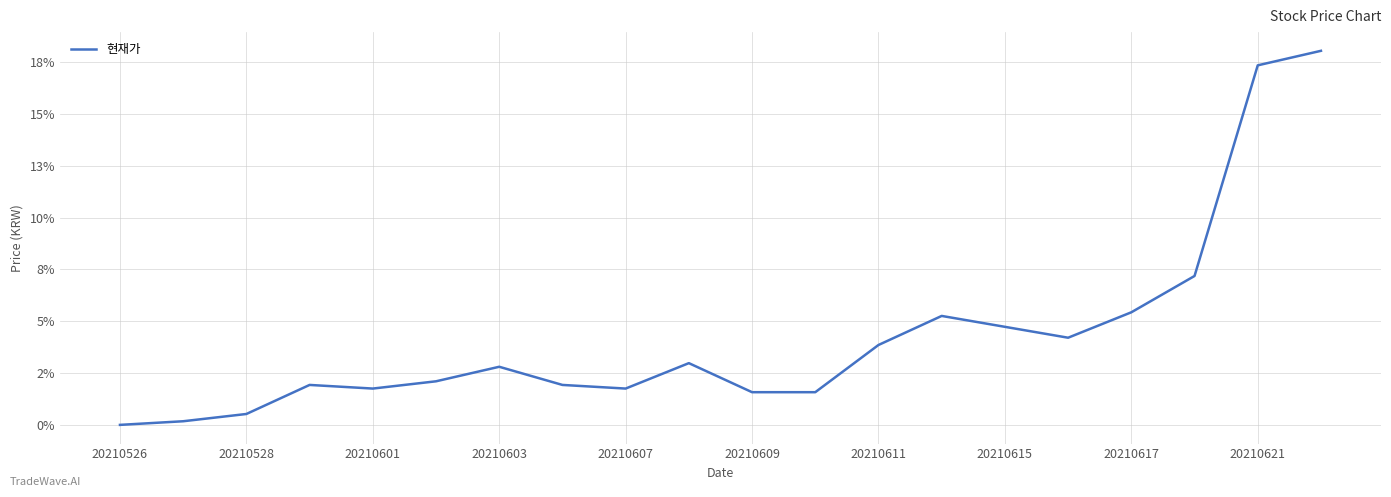

Does the chart display data point markers on the line(s)?

No